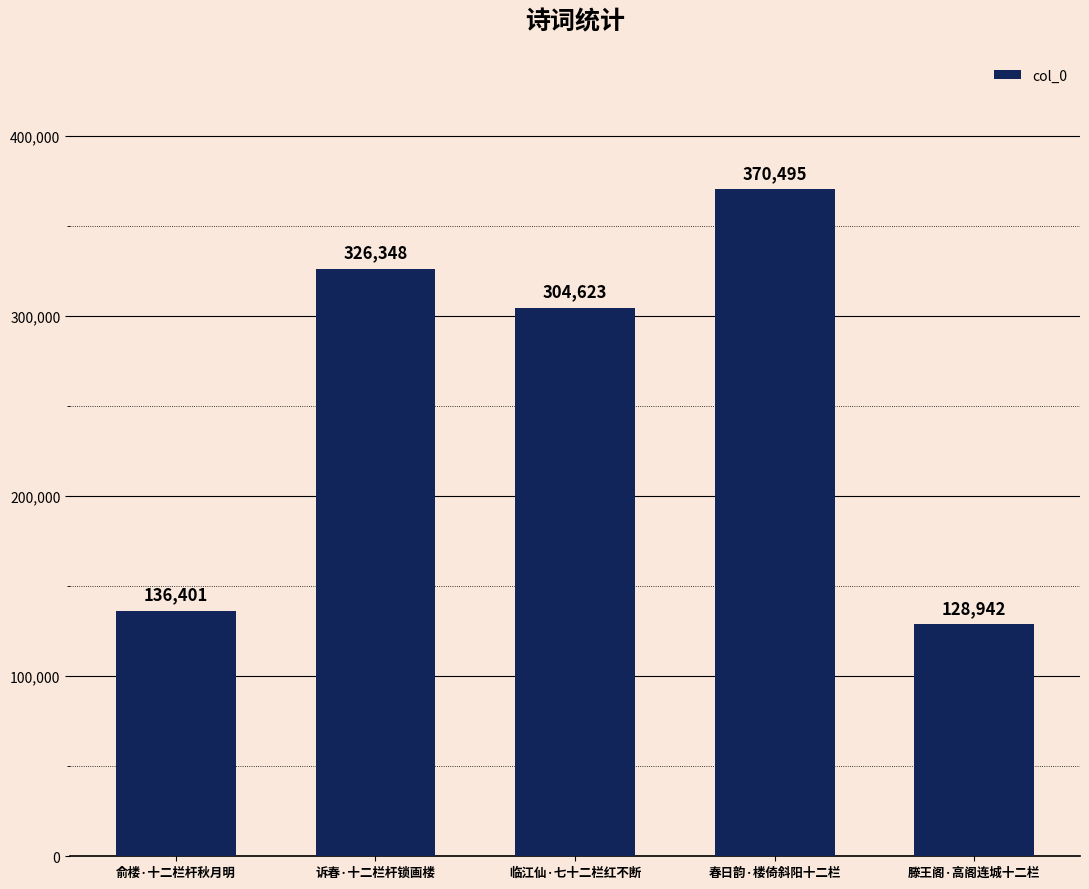

How many bars are there in total?

5